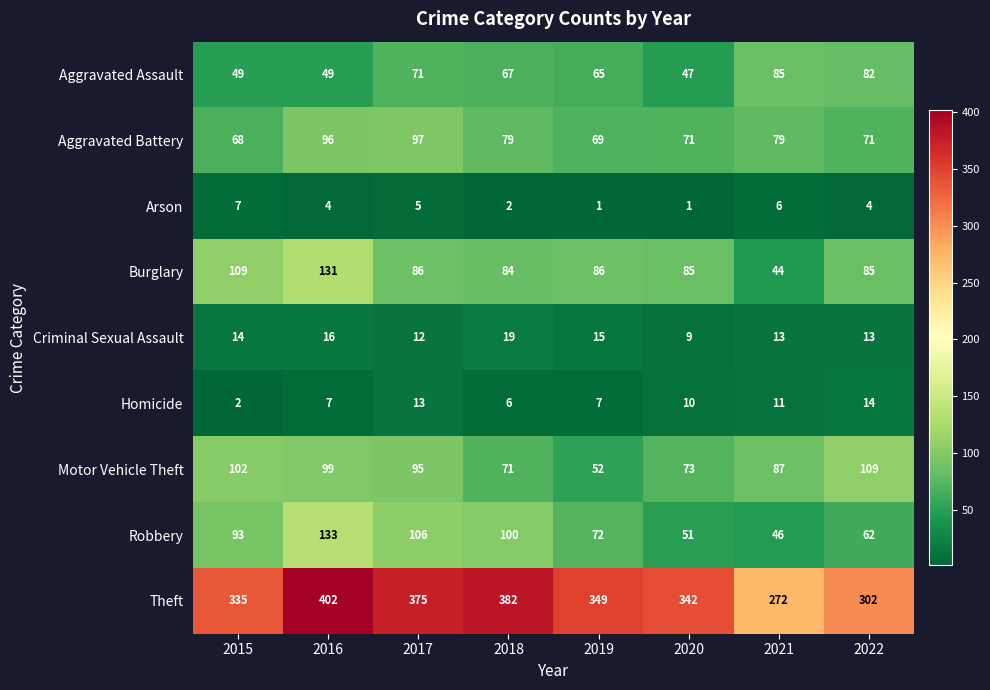

What is the average value of the Homicide series?

9